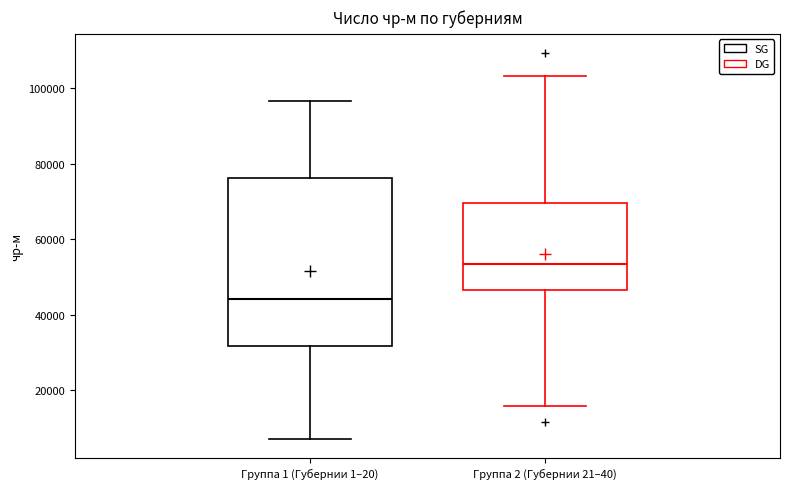

Reading left to right, transcribe this box plot: for each box, give where its median line is, the range the box spans, and where its two whiskers end, as read against the y-axis. The values are not printed on the chart, so give them approximately, as read against the axis.

Группа 1 (Губернии 1–20): median 44000, box 32000 to 76000, whiskers 8000 to 96000
Группа 2 (Губернии 21–40): median 54000, box 46000 to 70000, whiskers 16000 to 104000